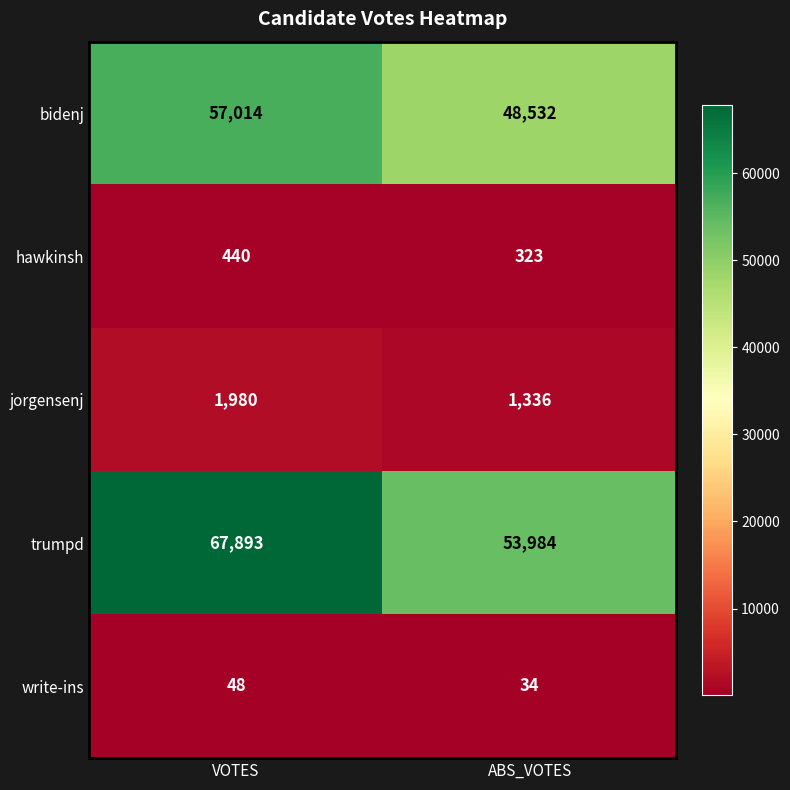

The hawkinsh series shows 300 at VOTES. True or false?

False